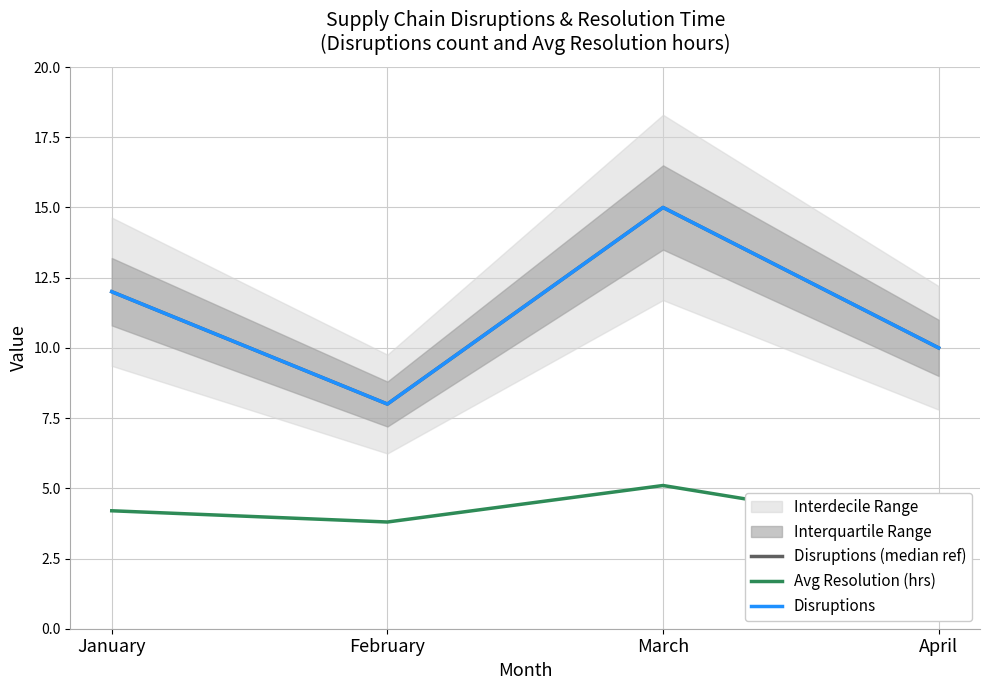

At how many categories does at least one series exceed 7?

4